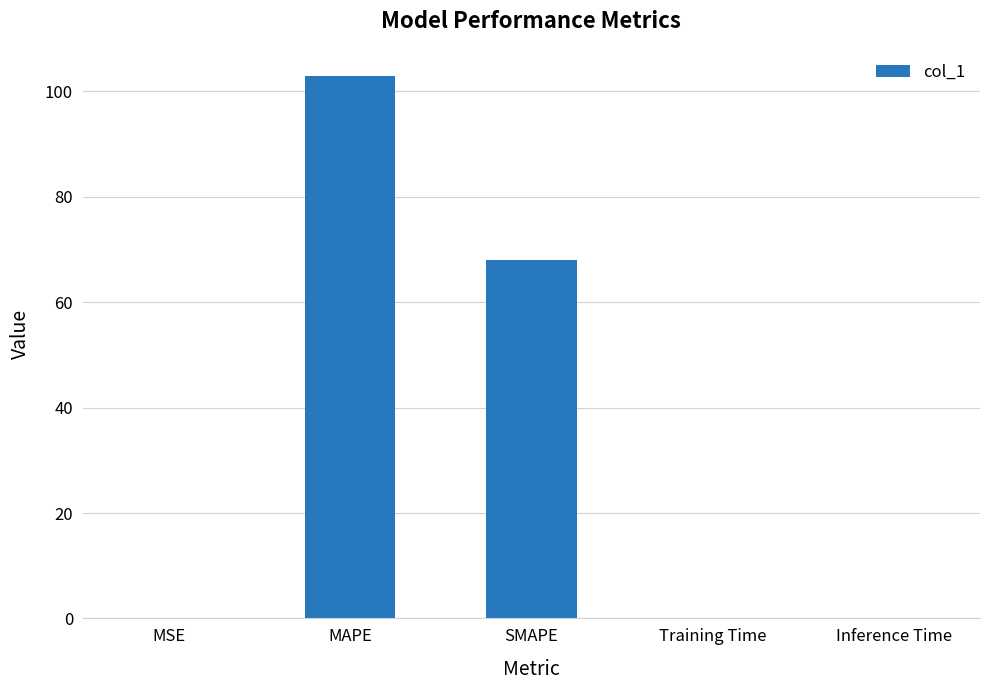

Is it true that the value at Training Time is 0.0?

True